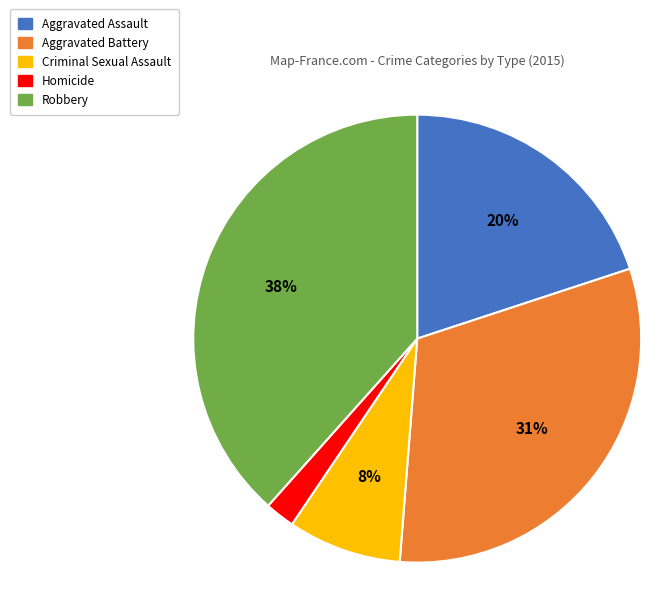

Count the number of slices in the pie.

5